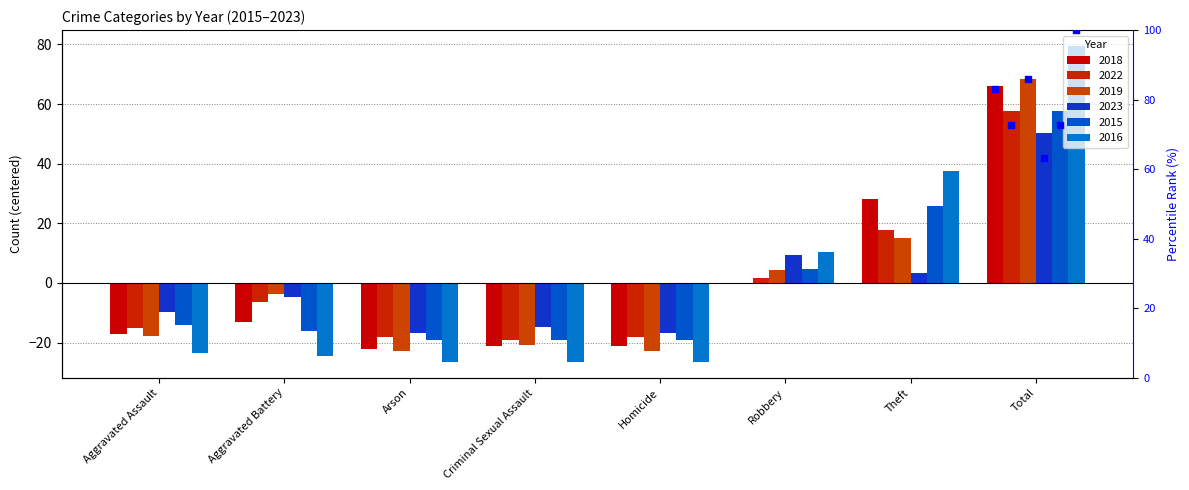

Which series contains the highest Y value?

2016